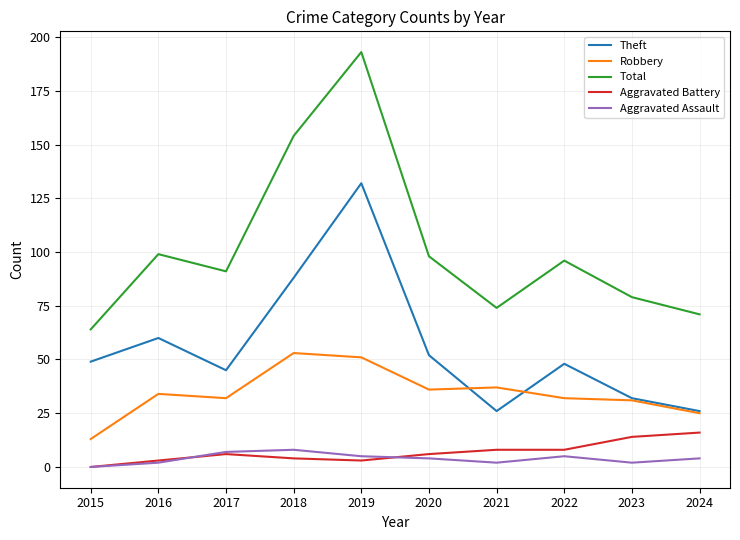

Reading right to left, extract all data points from this chart.

Theft: 2024=26	2023=32	2022=48	2021=26	2020=52	2019=132	2018=88	2017=45	2016=60	2015=49
Robbery: 2024=25	2023=31	2022=32	2021=37	2020=36	2019=51	2018=53	2017=32	2016=34	2015=13
Total: 2024=71	2023=79	2022=96	2021=74	2020=98	2019=193	2018=154	2017=91	2016=99	2015=64
Aggravated Battery: 2024=16	2023=14	2022=8	2021=8	2020=6	2019=3	2018=4	2017=6	2016=3	2015=0
Aggravated Assault: 2024=4	2023=2	2022=5	2021=2	2020=4	2019=5	2018=8	2017=7	2016=2	2015=0